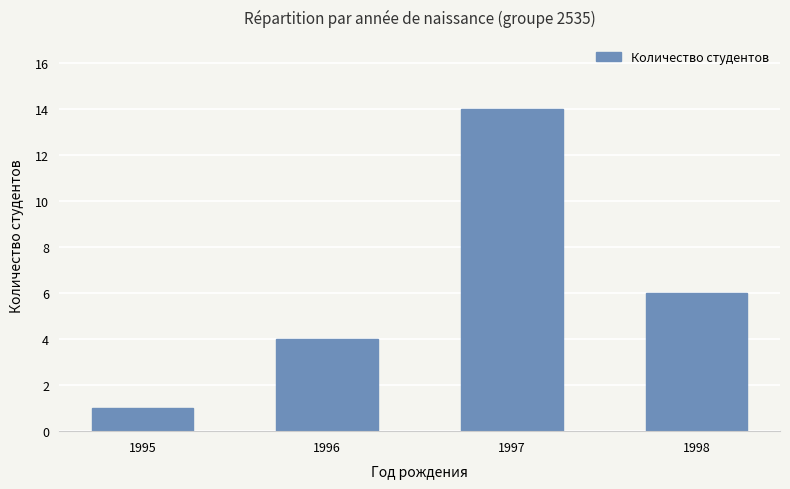

The value at 1997 is 14. True or false?

True